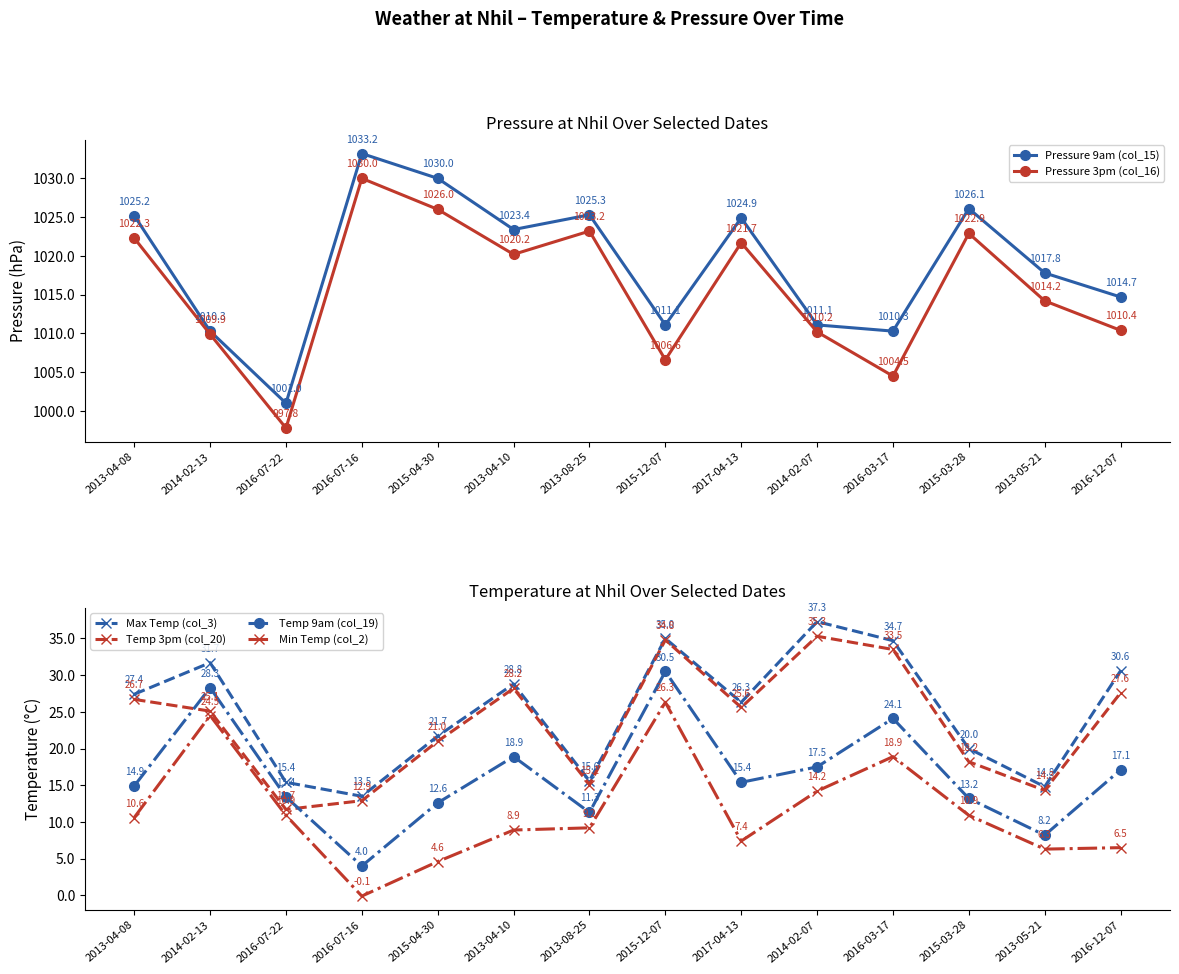

Rank the series at 2016-07-16 from highest to lowest value.

Pressure 9am (col_15), Pressure 3pm (col_16), Max Temp (col_3), Temp 3pm (col_20), Temp 9am (col_19), Min Temp (col_2)